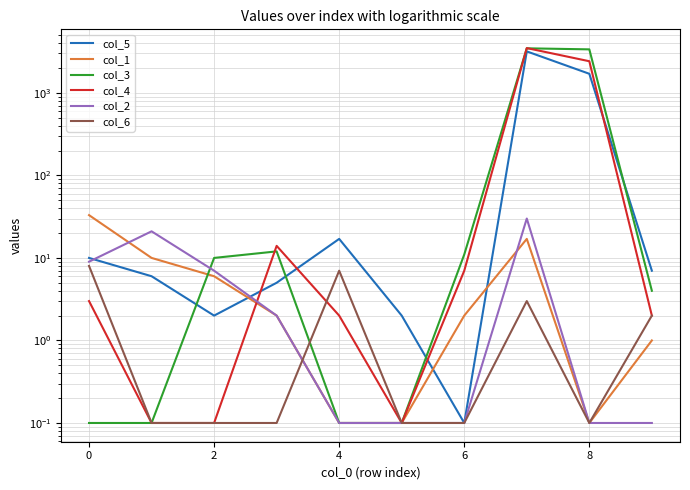

The col_2 series shows 0.1 at 6. True or false?

False